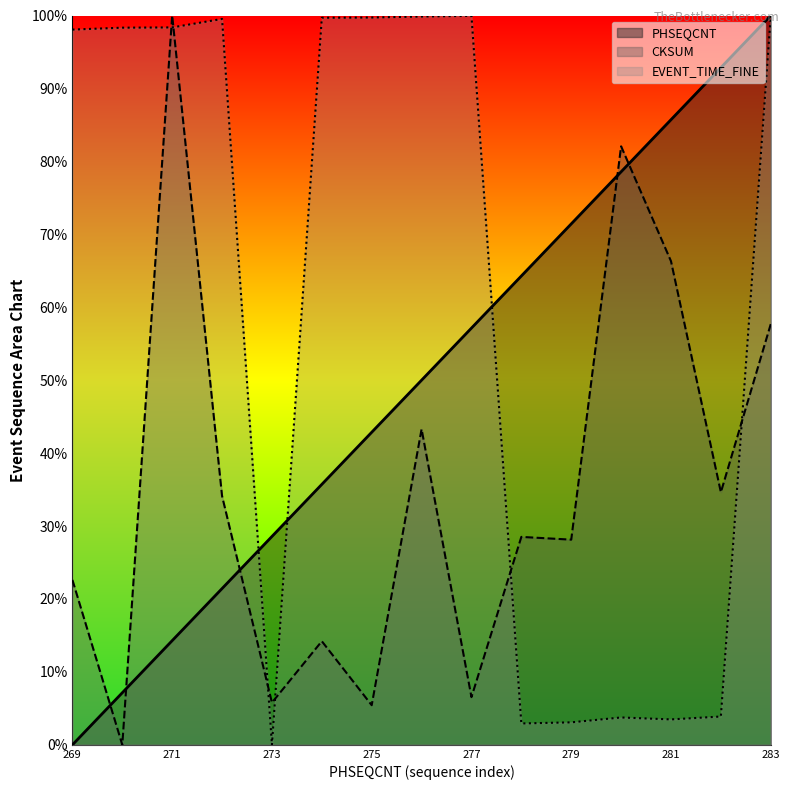

What are all the series names shown in the legend?

PHSEQCNT, CKSUM, EVENT_TIME_FINE